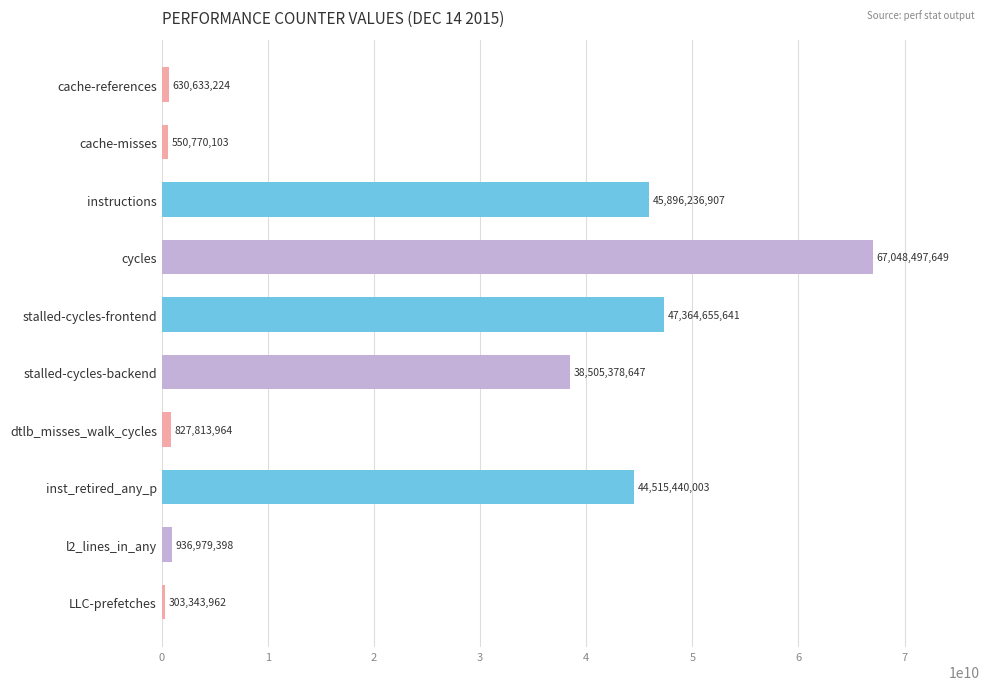

What is the ratio of the value at cache-misses to the value at LLC-prefetches?

1.8